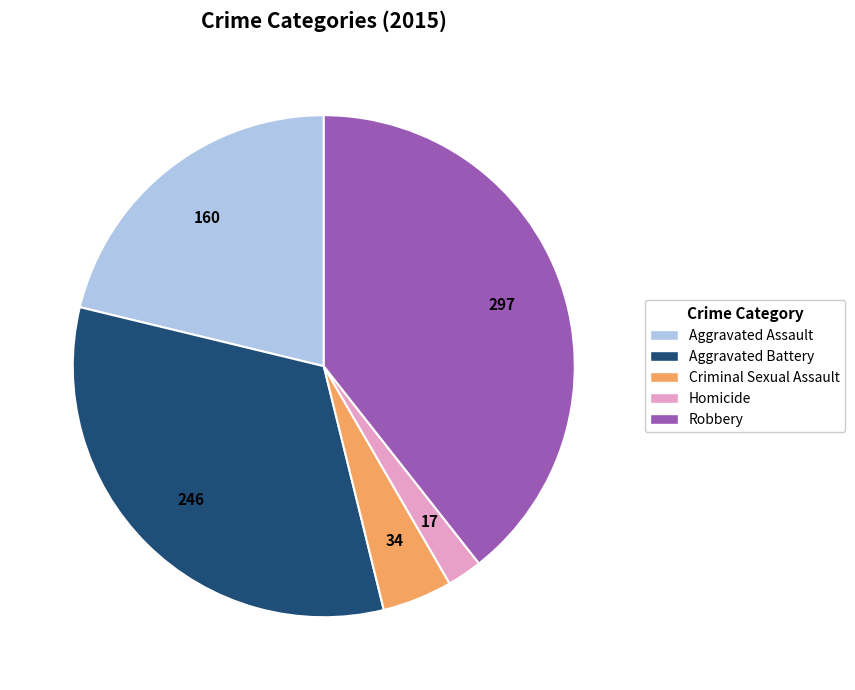

Rank the categories by value from highest to lowest.

Robbery, Aggravated Battery, Aggravated Assault, Criminal Sexual Assault, Homicide